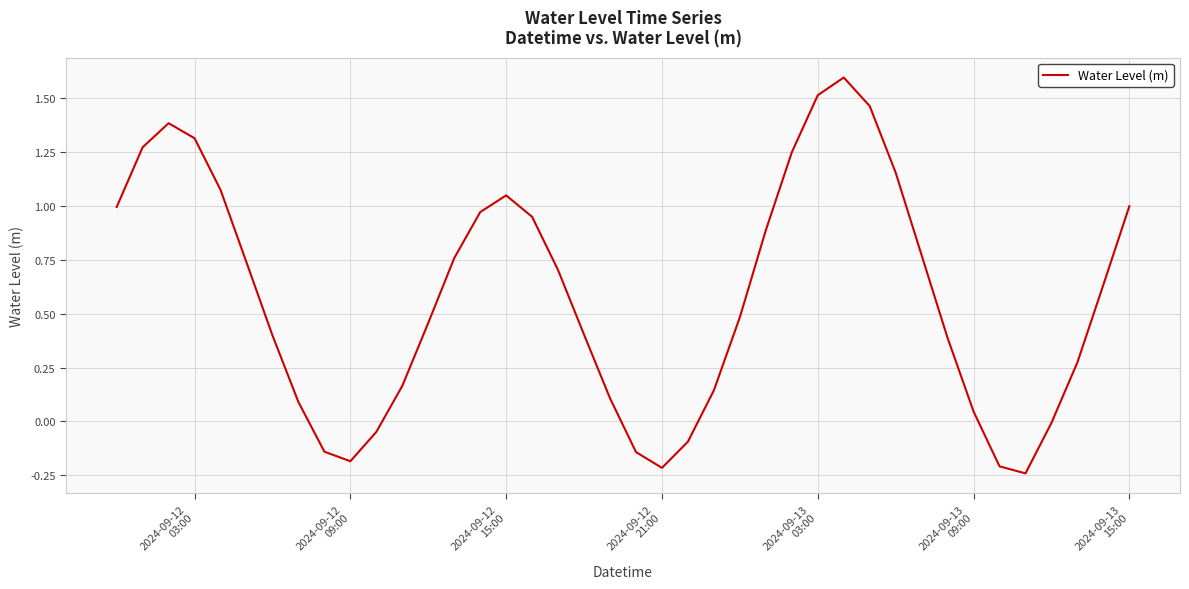

What is the difference between the maximum and minimum values?

1.8